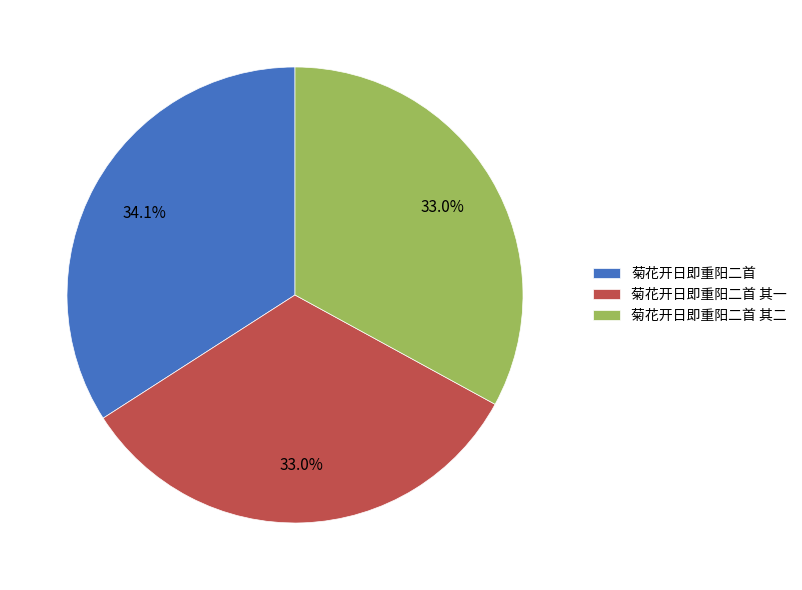

How many segments does this pie chart have?

3